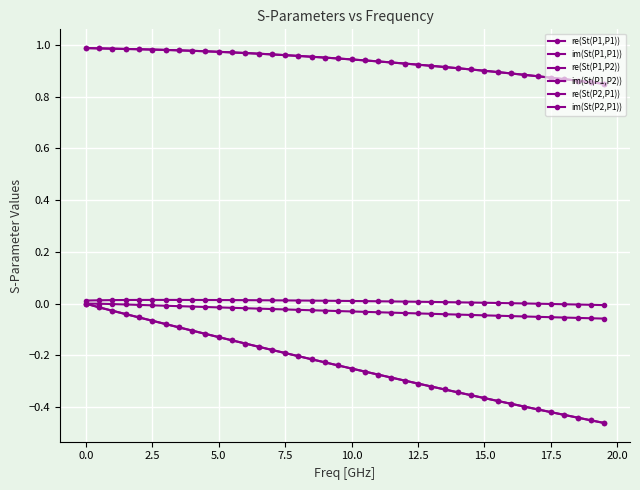

How many lines are shown in the chart?

6